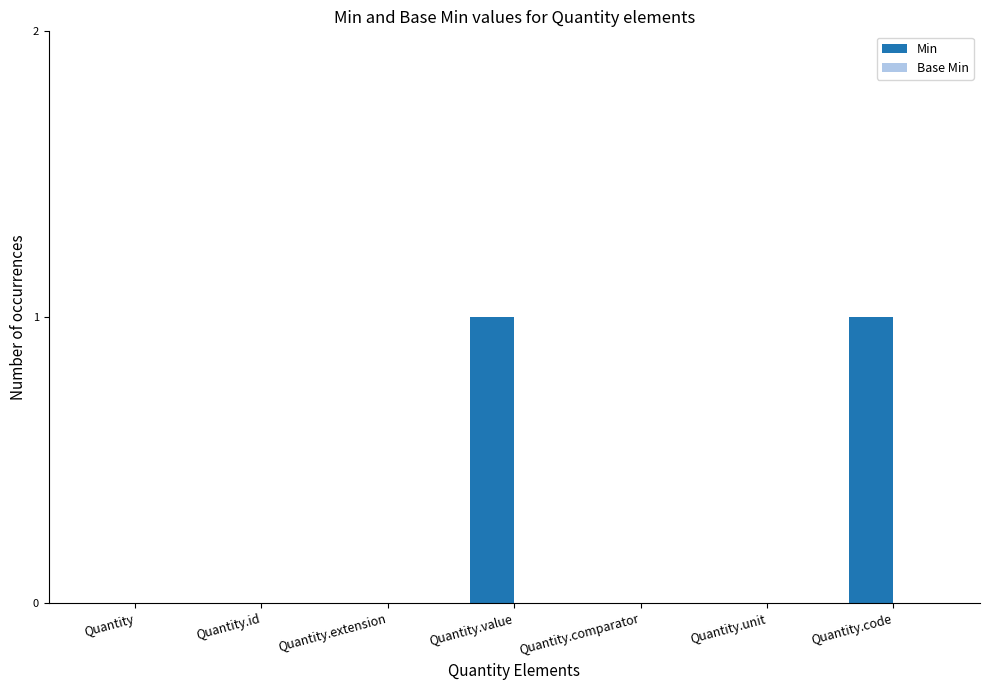

True or false: the data shows 0 at Quantity.comparator.

True